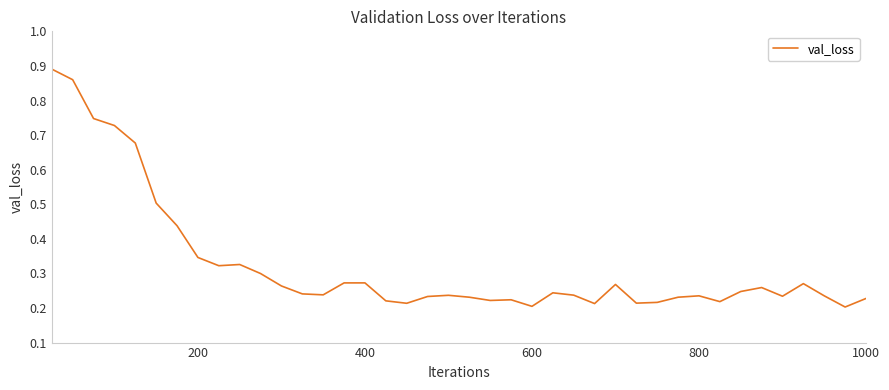

Does the chart display data point markers on the line(s)?

No